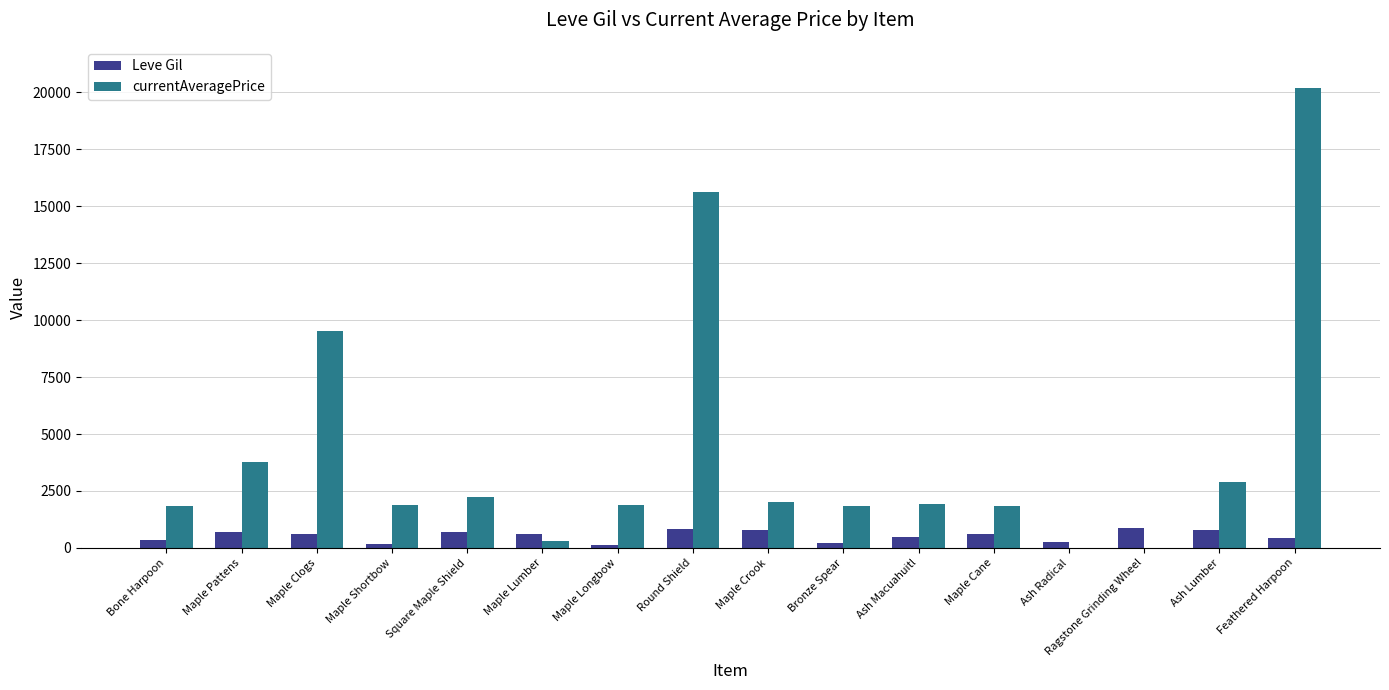

Are the bars horizontal?

No